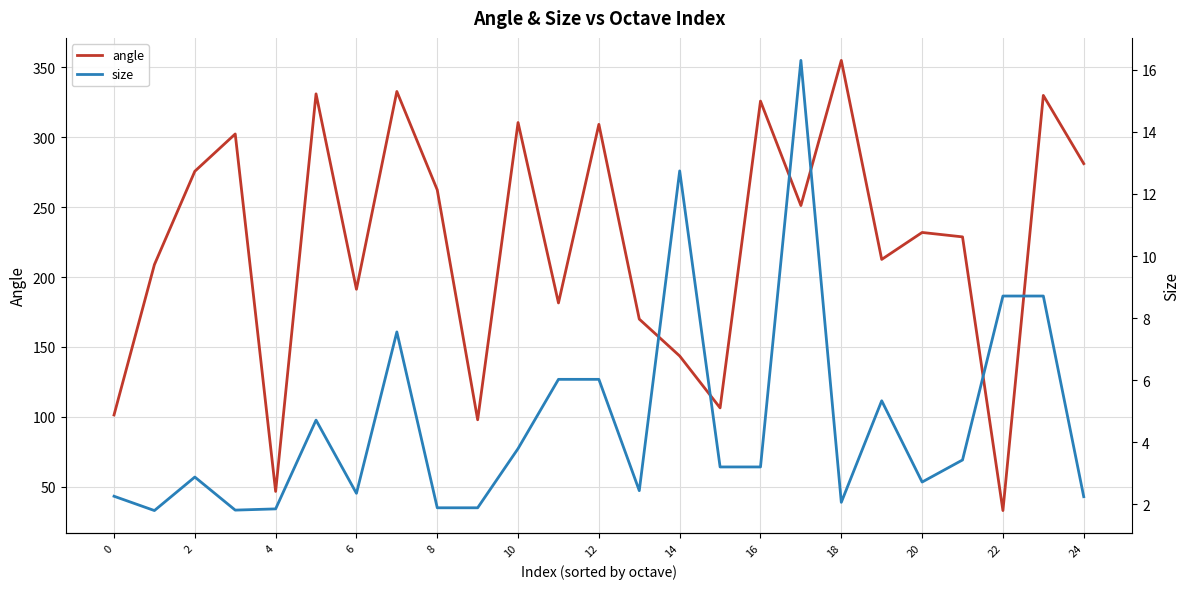

Reading left to right, what are all the values shown in this chart?

angle: 101.4	208.9	275.6	302.3	46.7	330.9	191.2	332.7	262.3	97.9	310.5	181.5	309.2	169.9	143.5	106.4	325.8	251.1	354.9	212.6	231.9	228.7	33.0	329.8	281.1
size: 2.3	1.8	2.9	1.8	1.9	4.7	2.4	7.6	1.9	1.9	3.8	6.0	6.0	2.4	12.7	3.2	3.2	16.3	2.1	5.3	2.7	3.4	8.7	8.7	2.3